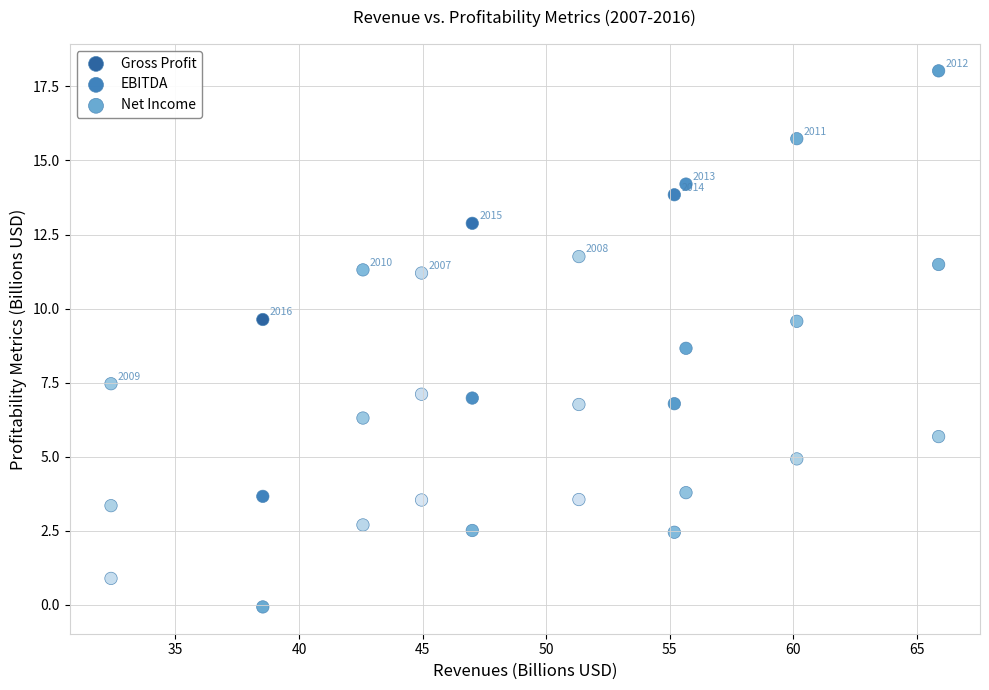

In the Gross Profit series, what Y value is closest to 12?

11.8